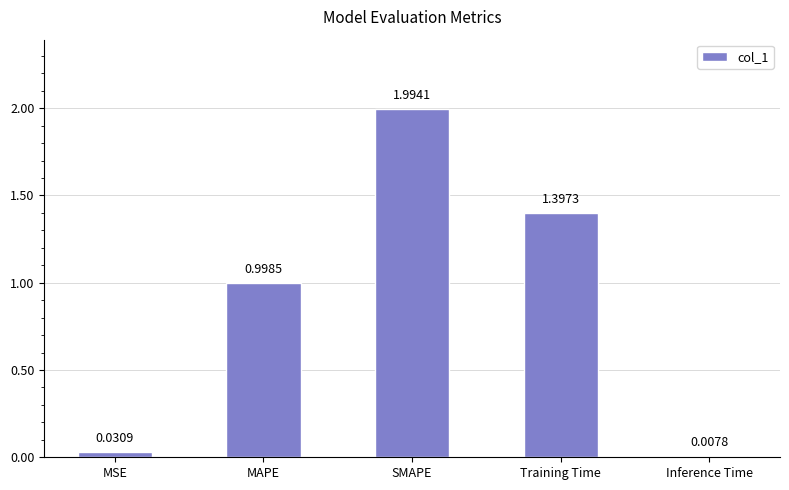

At which category does the chart reach its minimum across all series?

Inference Time